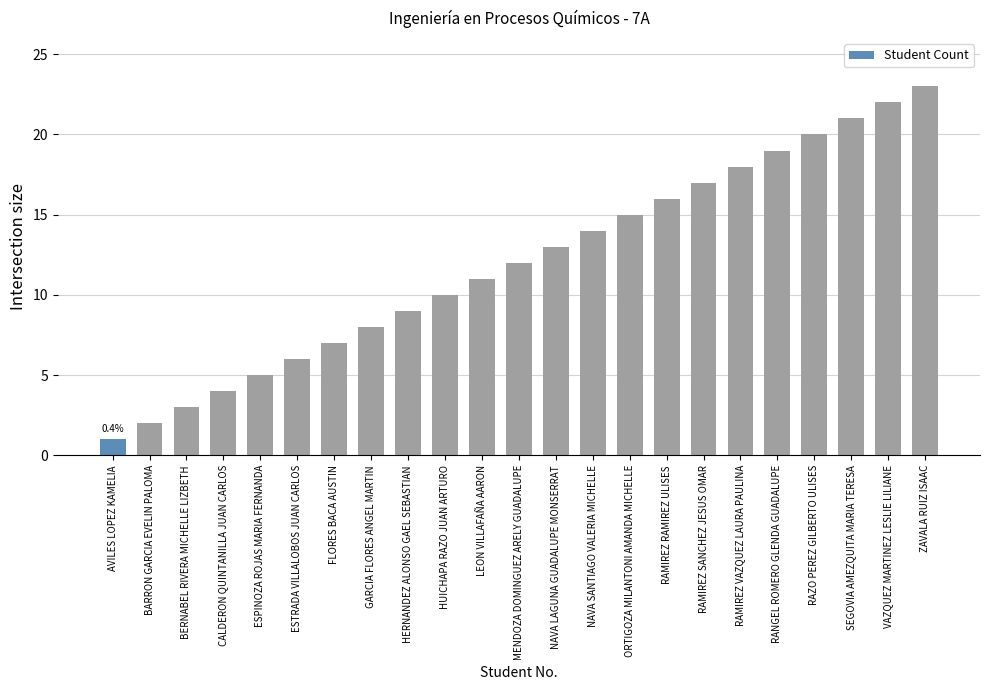

Between GARCIA FLORES ANGEL MARTIN and NAVA LAGUNA GUADALUPE MONSERRAT, which is larger?

NAVA LAGUNA GUADALUPE MONSERRAT